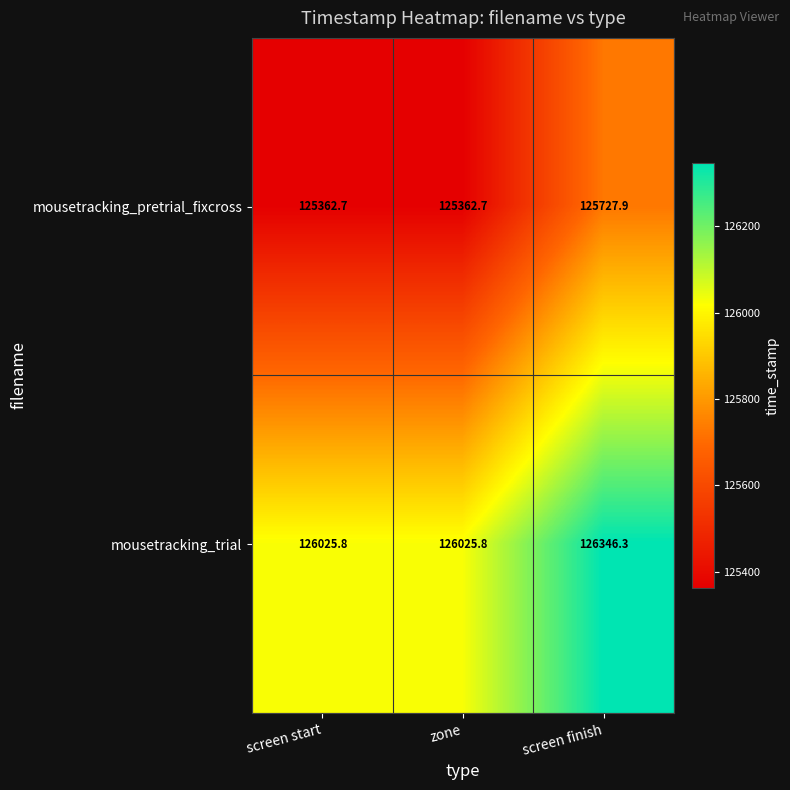

List the series in order of their overall mean, lowest first.

mousetracking_pretrial_fixcross, mousetracking_trial